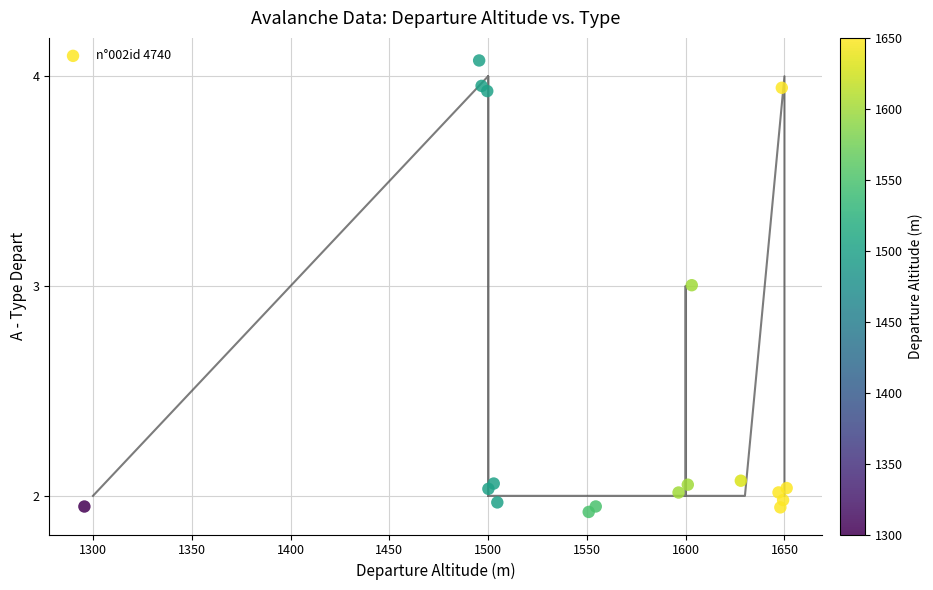

What is the range of X values (max minus min)?

355.5